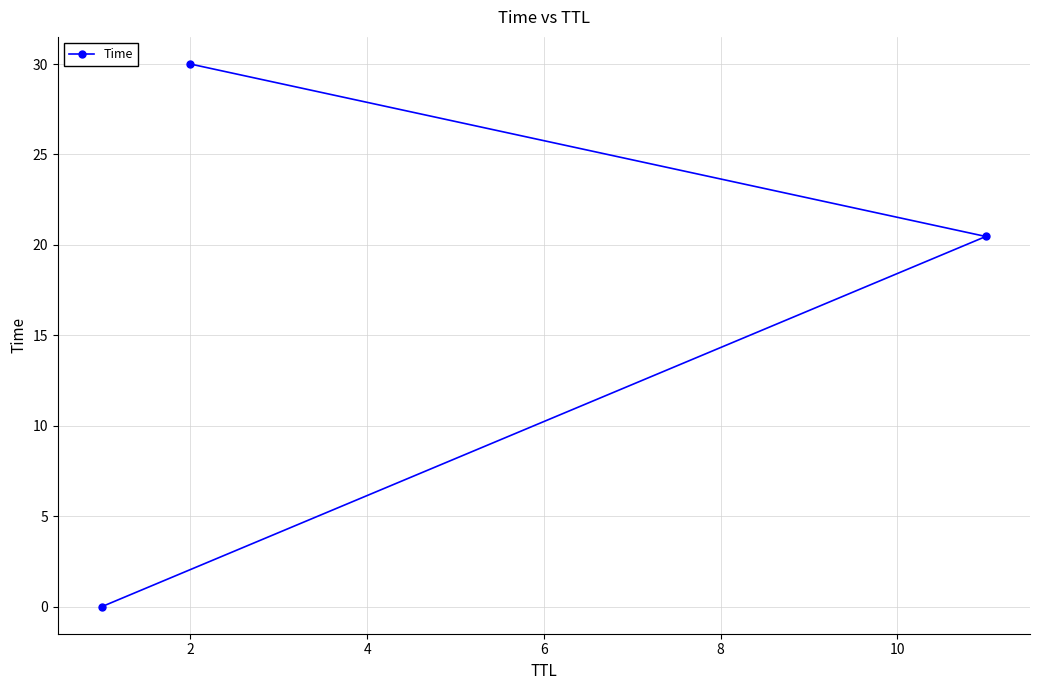

What is the maximum value shown in the chart?

30.0